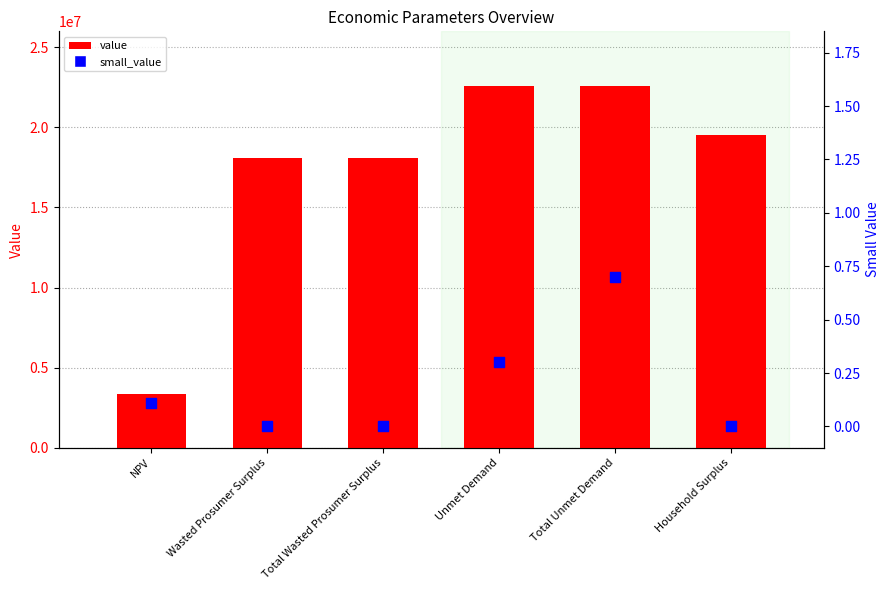

At how many categories does at least one series exceed 5103506?

5